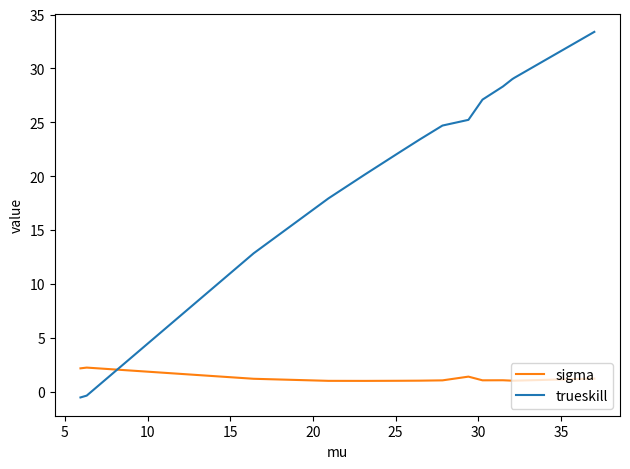

How many lines are shown in the chart?

2